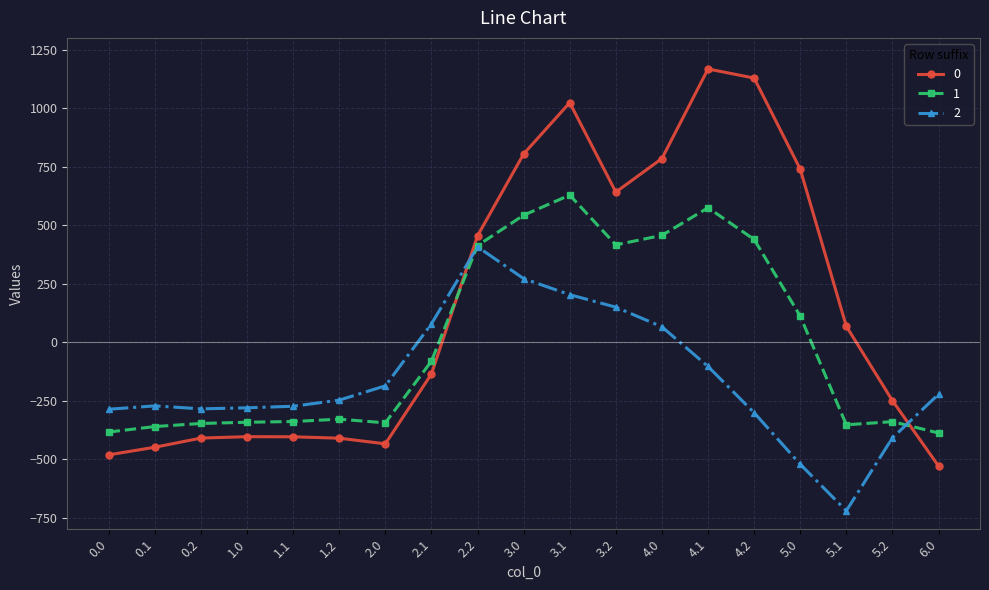

Does the chart display data point markers on the line(s)?

Yes